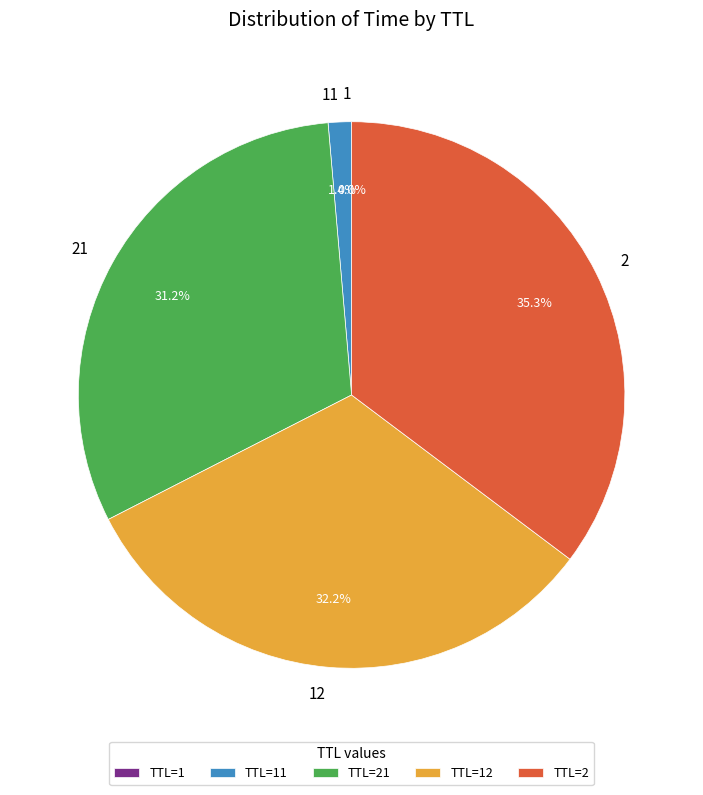

Does any single category account for the majority?

No